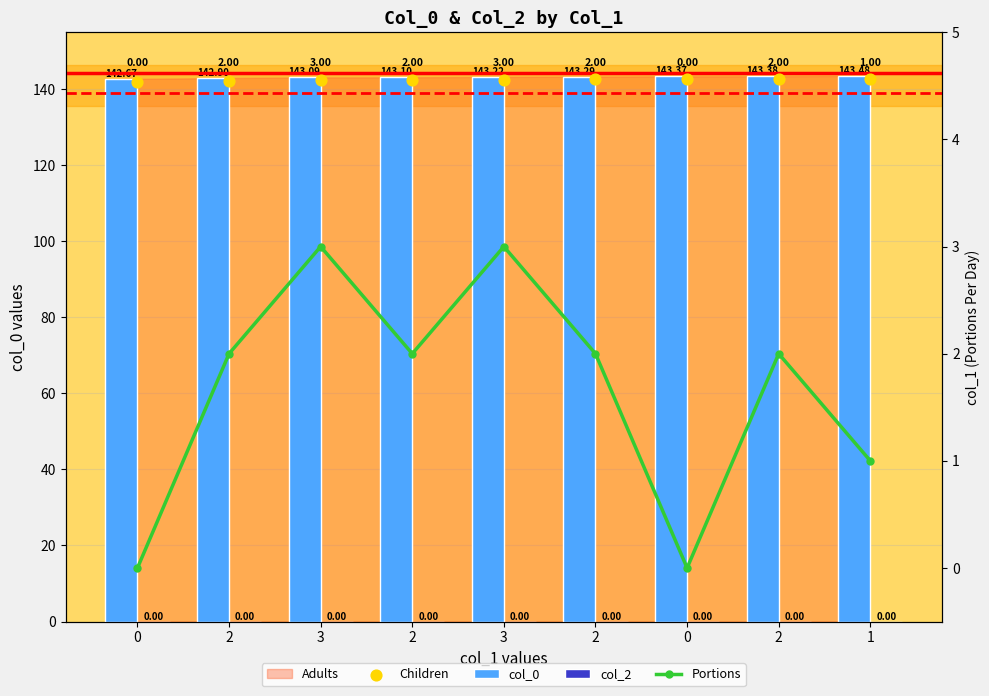

Is the value of Portions at 2 greater than the value of col_2 at 0?

Yes